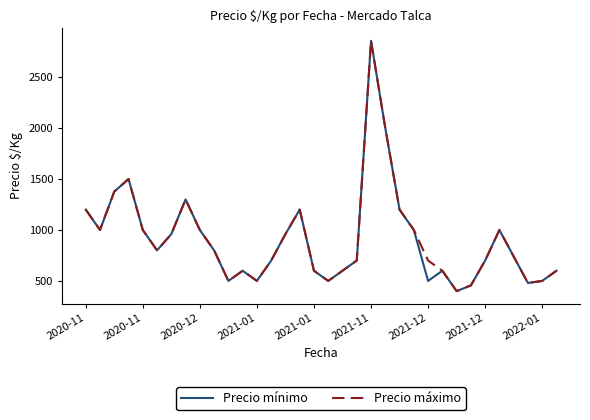

What is the difference between the maximum and second lowest values in the Precio mínimo series?

2401